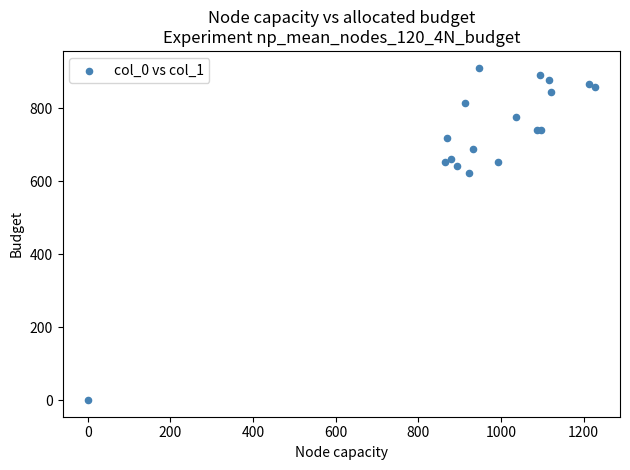

What Y value in the scatter plot is closest to 455?

621.0